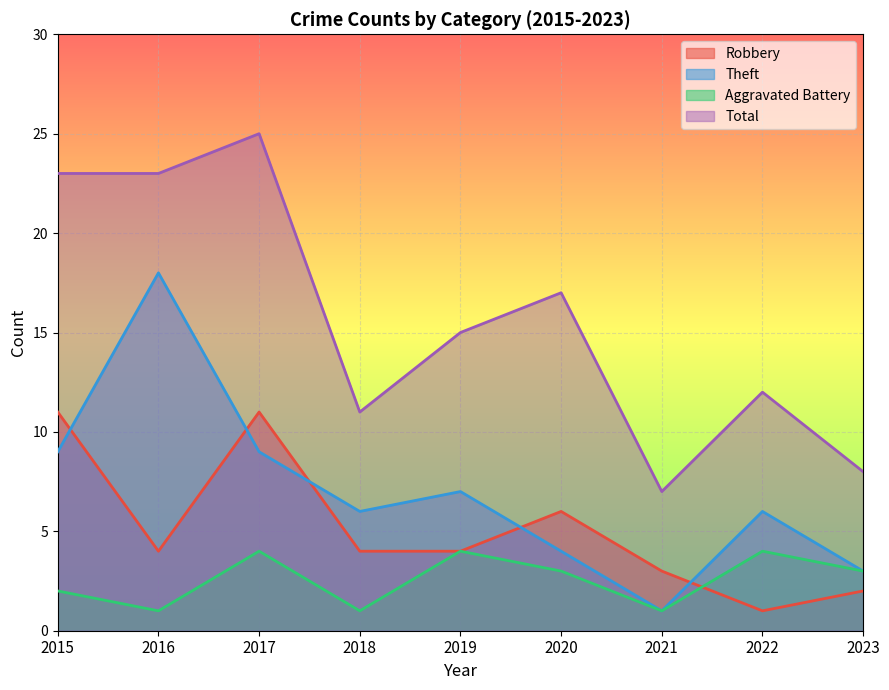

What is the approximate value of Theft at 2017?

9